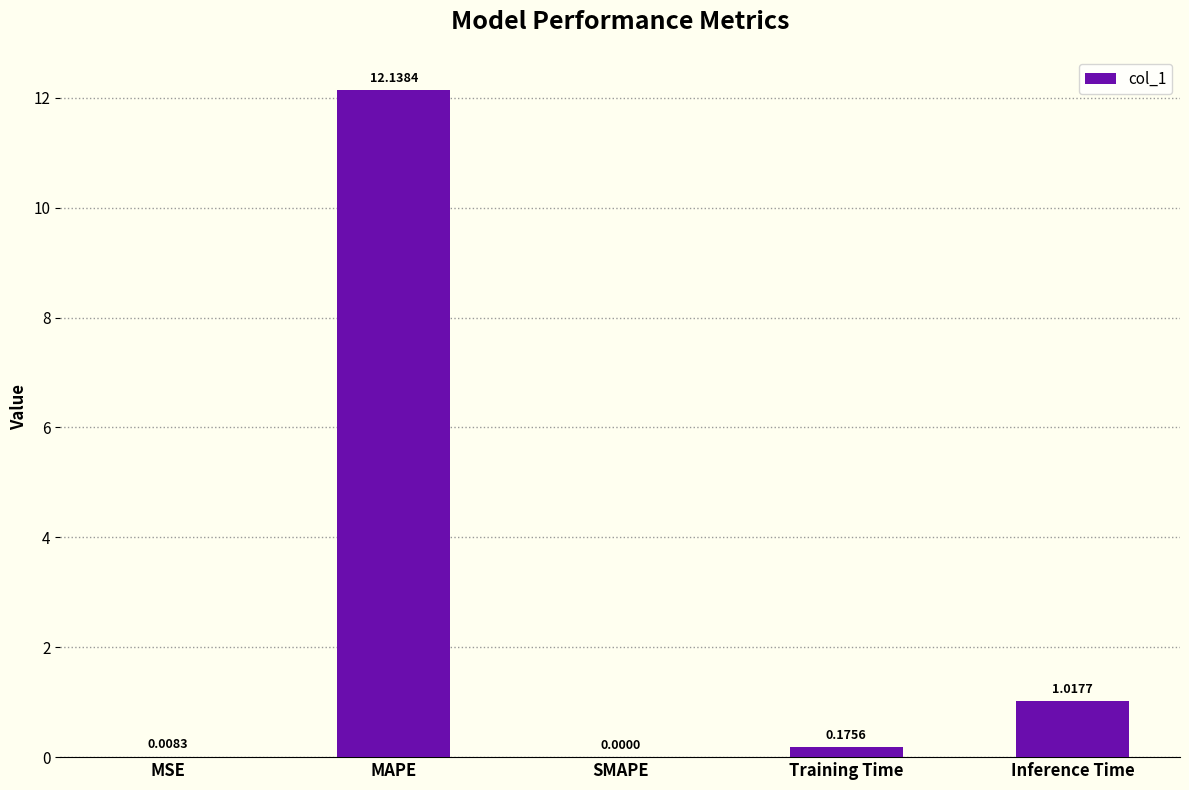

Which category has the highest value across all series?

MAPE